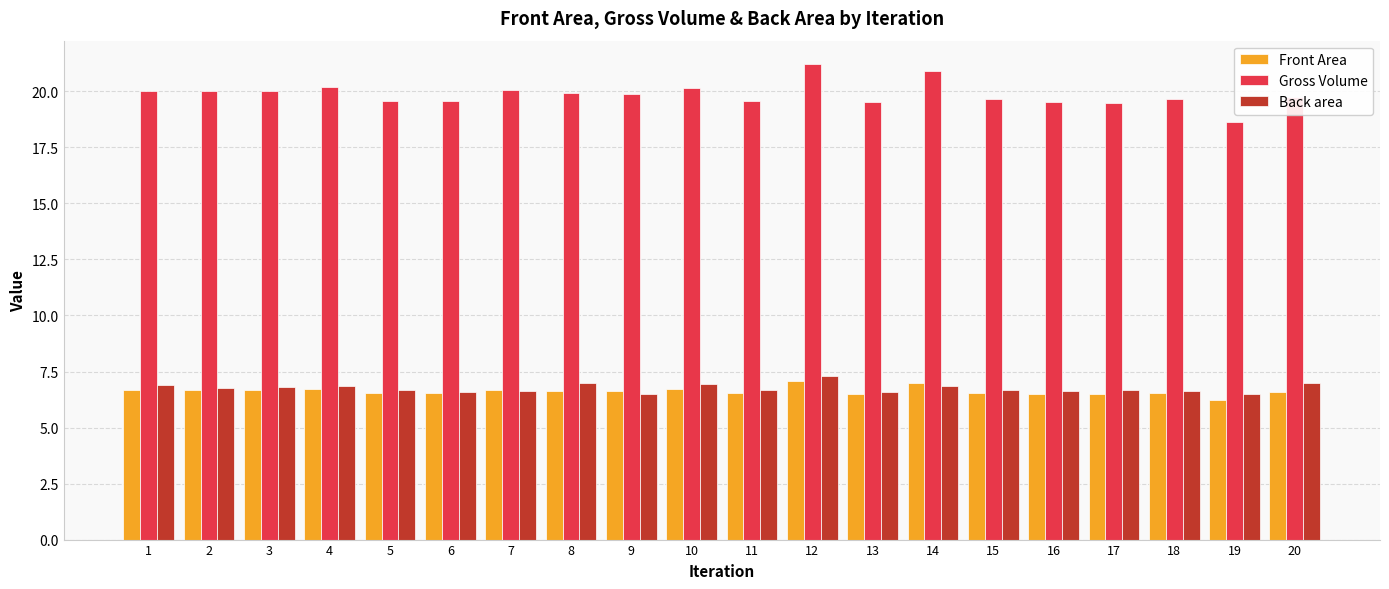

How many groups of bars are there?

20